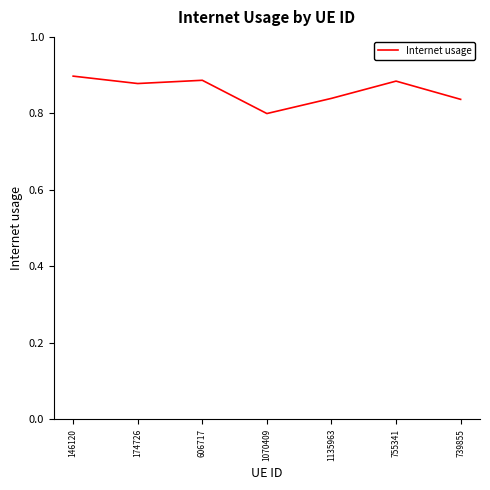

The value at 1070409 is 1.3. True or false?

False